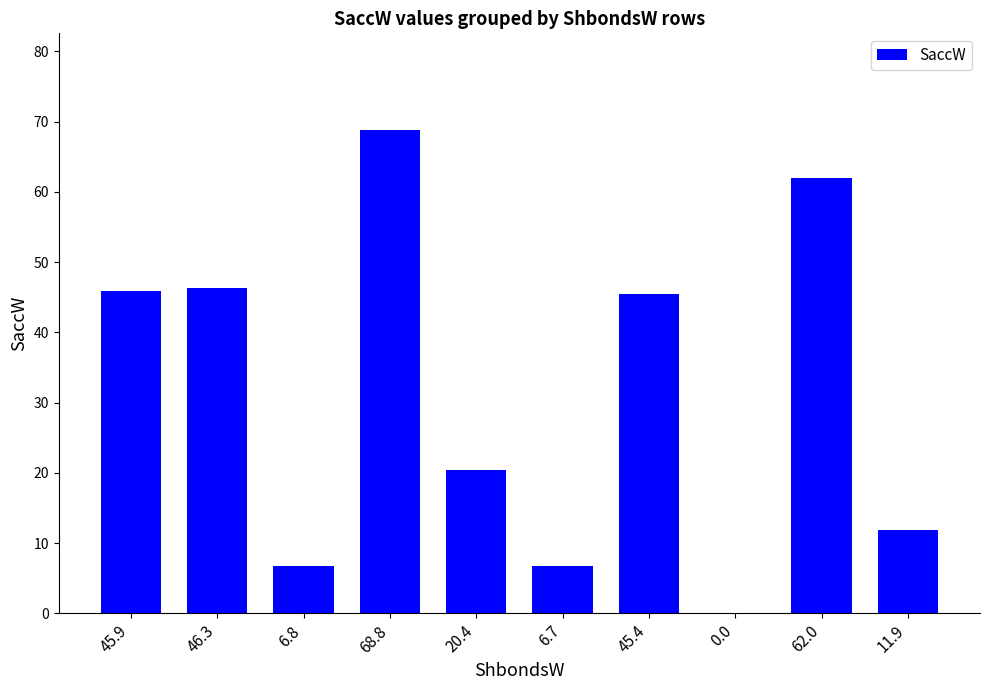

Where does the data first go above 45?

45.9